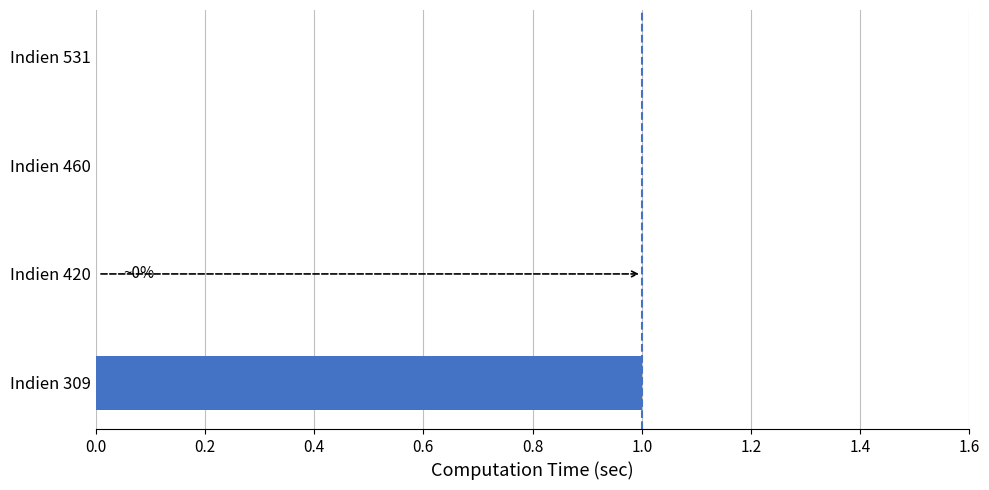

The chart shows a value of 2 at Indien 309. True or false?

False